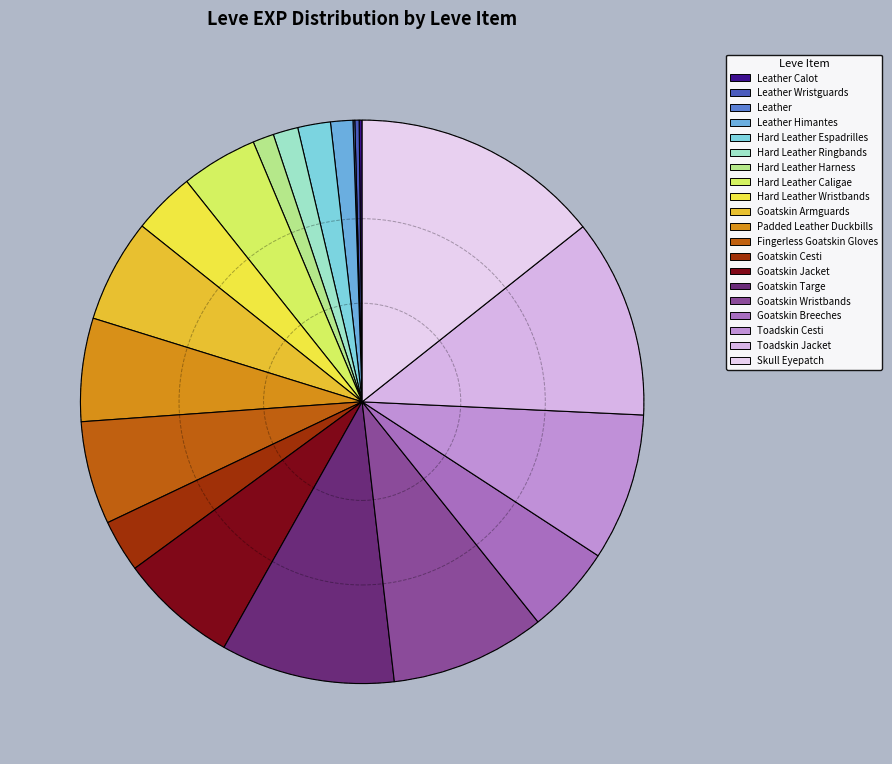

Does Goatskin Wristbands account for over 50% of the chart?

No